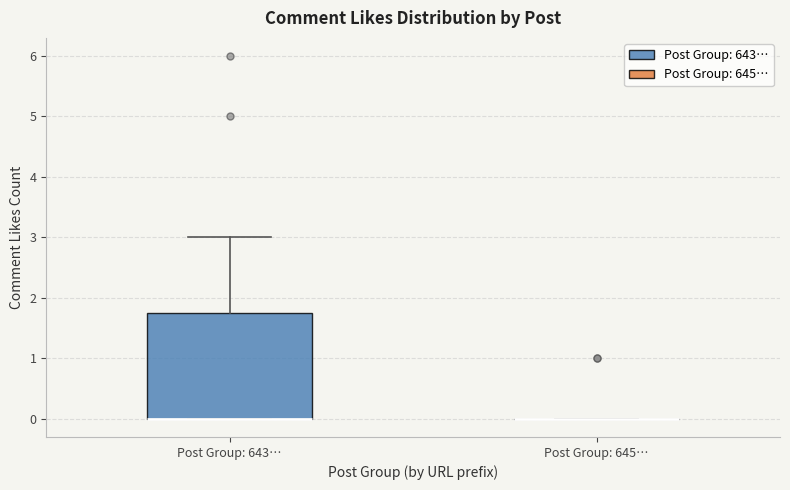

Where does the upper whisker of the box for Post Group: 643… end on the y-axis? The values are not printed on the chart, so give them approximately, as read against the axis.

3.0